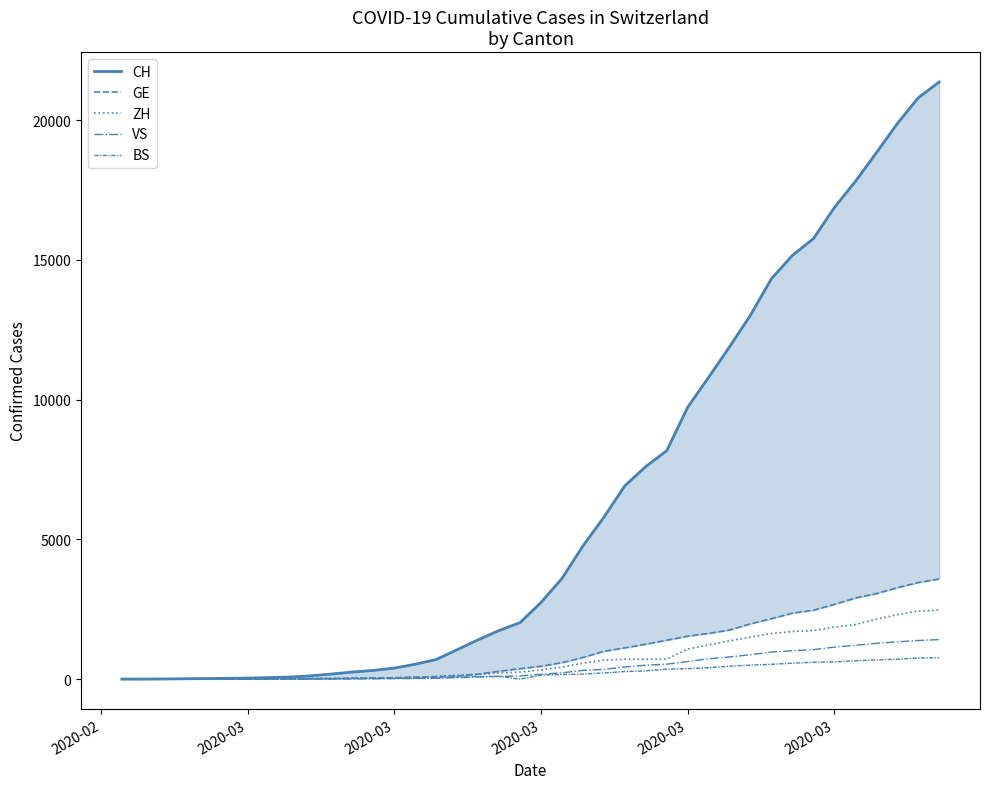

What are all the series names shown in the legend?

CH, GE, ZH, VS, BS